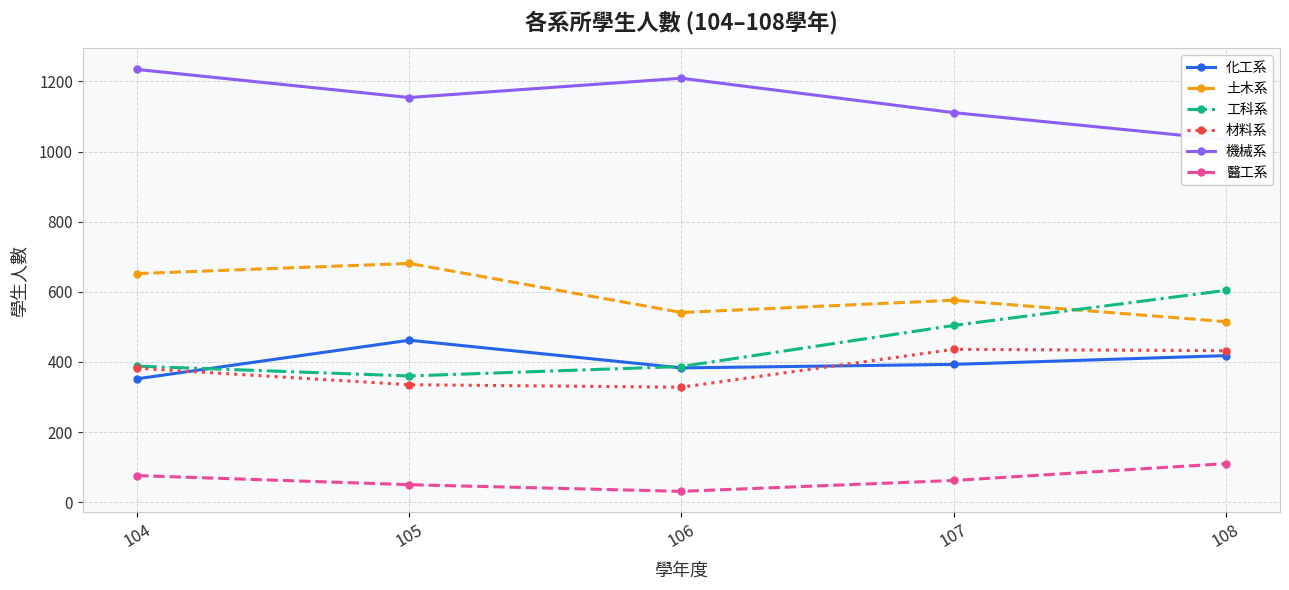

What is the total value across all series at 106?

2879